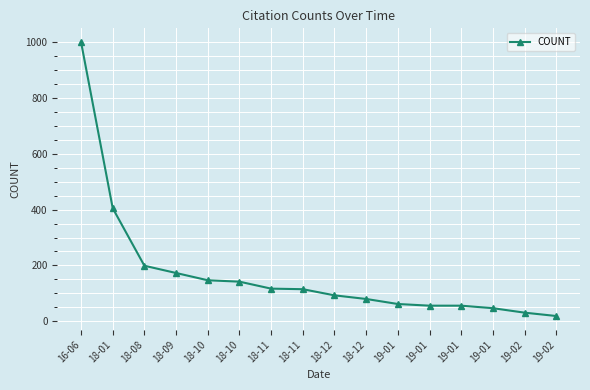

Which has a higher value, 18-08 or 18-12?

18-08